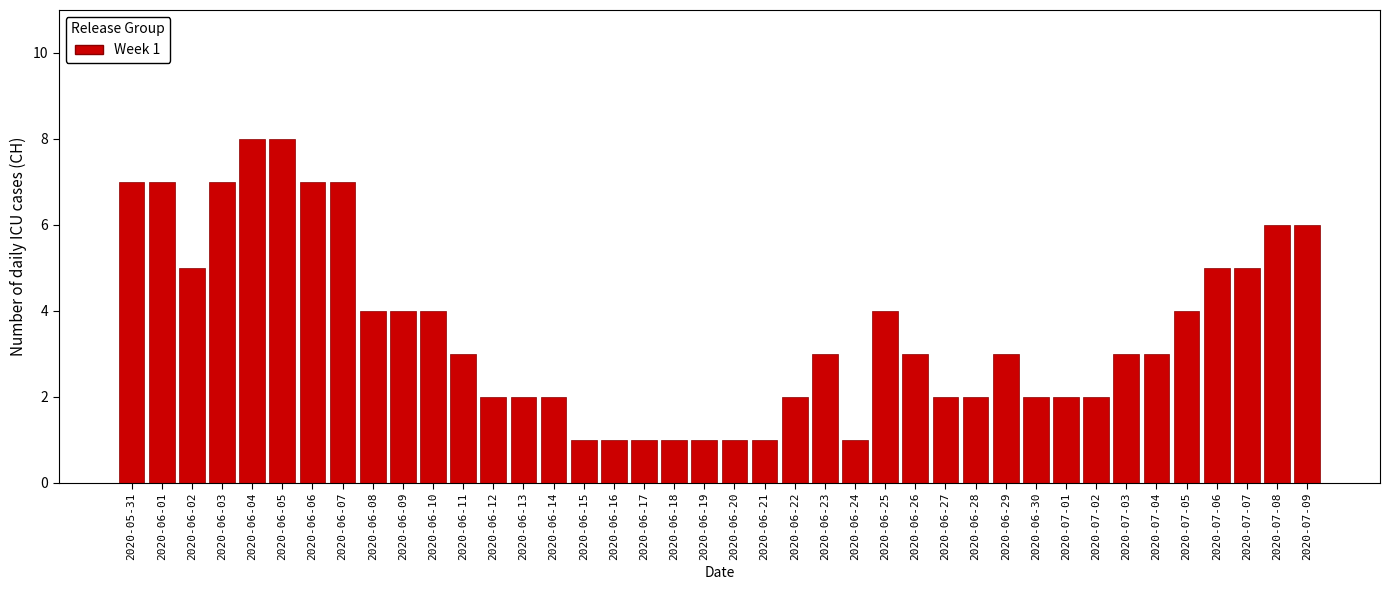

What is the ratio of the value at 2020-06-04 to the value at 2020-06-15?

8.0